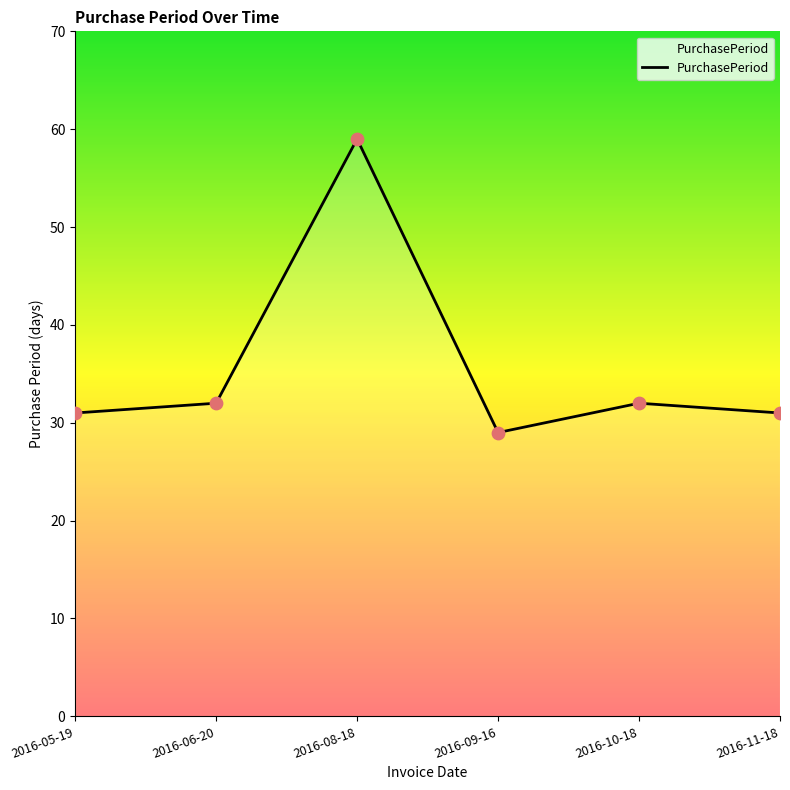

What is the ratio of the value at 2016-11-18 to the value at 2016-08-18?

0.5